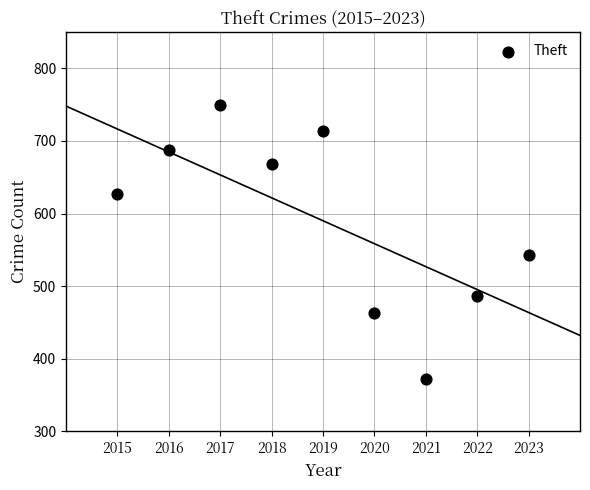

What Y value in the scatter plot is closest to 560?

543